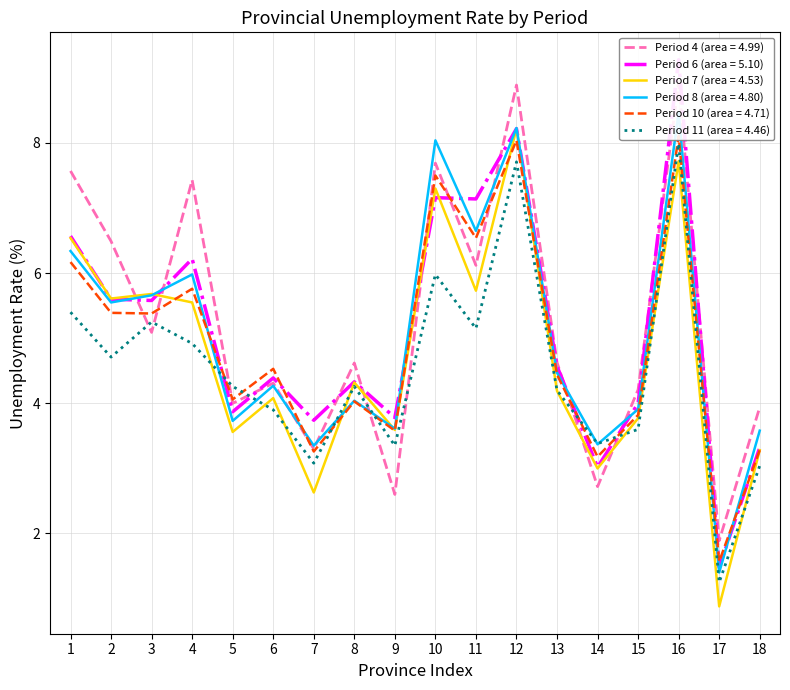

In Period 4 (area = 4.99), how many points are higher than both neighbors (excluding endpoints)?

6